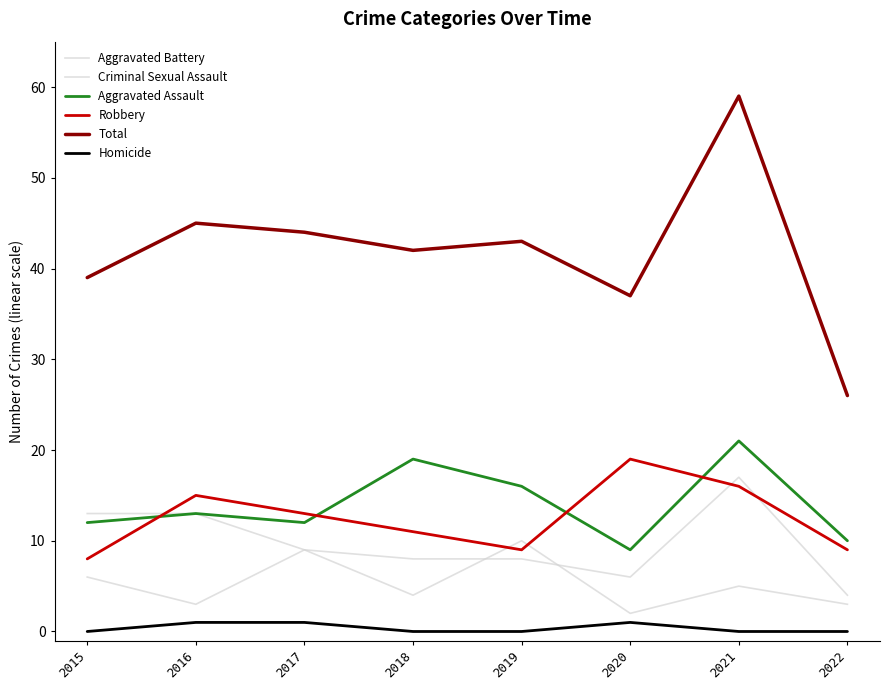

At 2018, list the series in order from largest to smallest.

Total, Aggravated Assault, Robbery, Aggravated Battery, Criminal Sexual Assault, Homicide